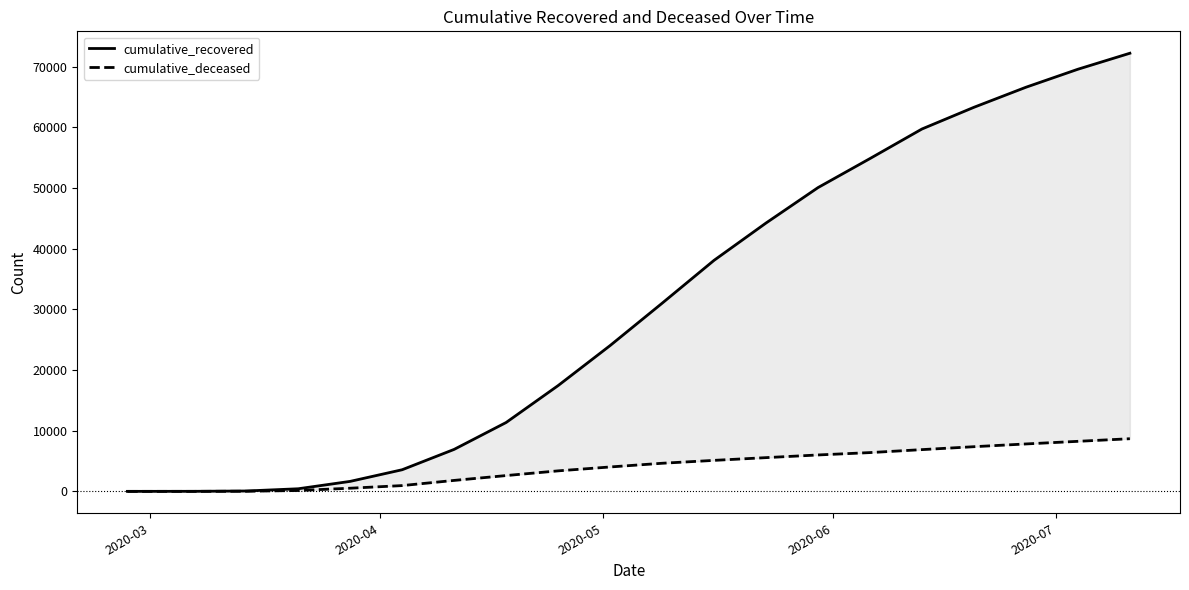

Rank the series by their average value, from highest to lowest.

cumulative_recovered, cumulative_deceased